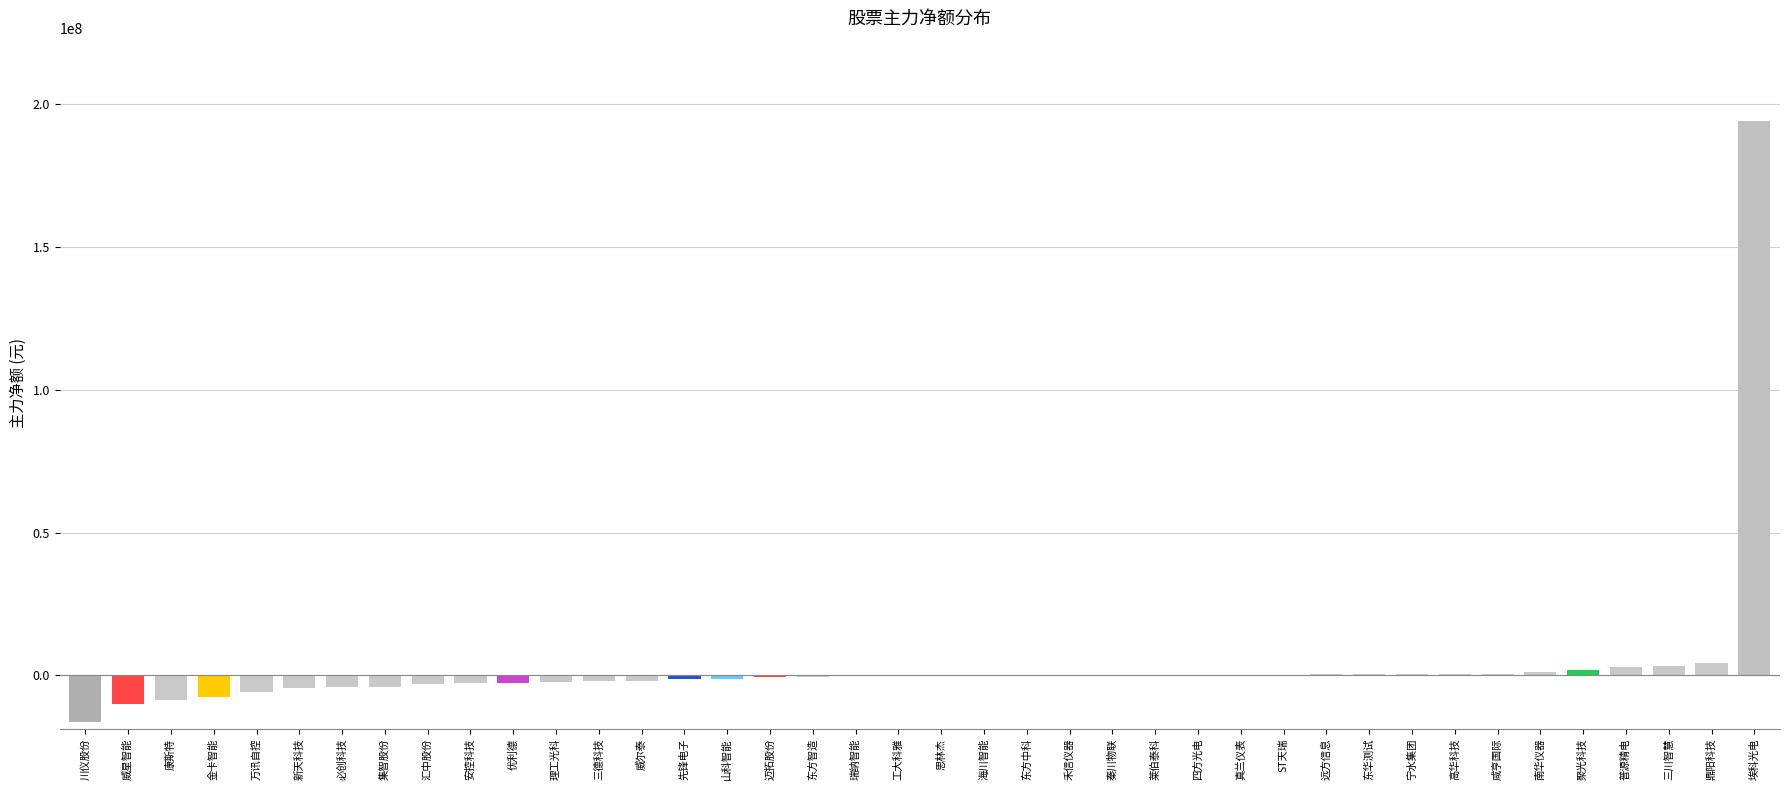

How many data points are above -302330?

19